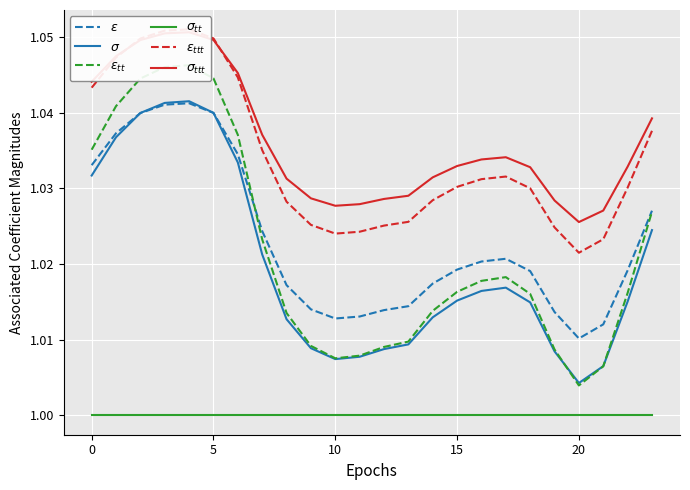

The value of $\varepsilon$ at 7 is 1.0. True or false?

True